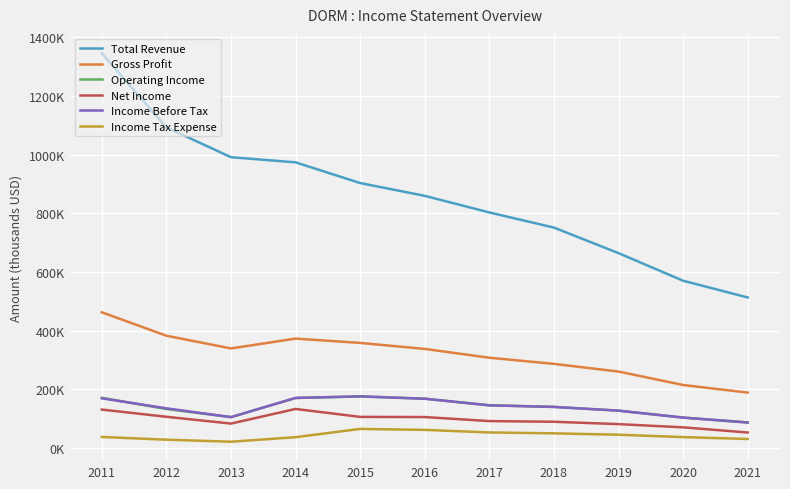

True or false: Income Tax Expense and Income Before Tax intersect in this chart.

False